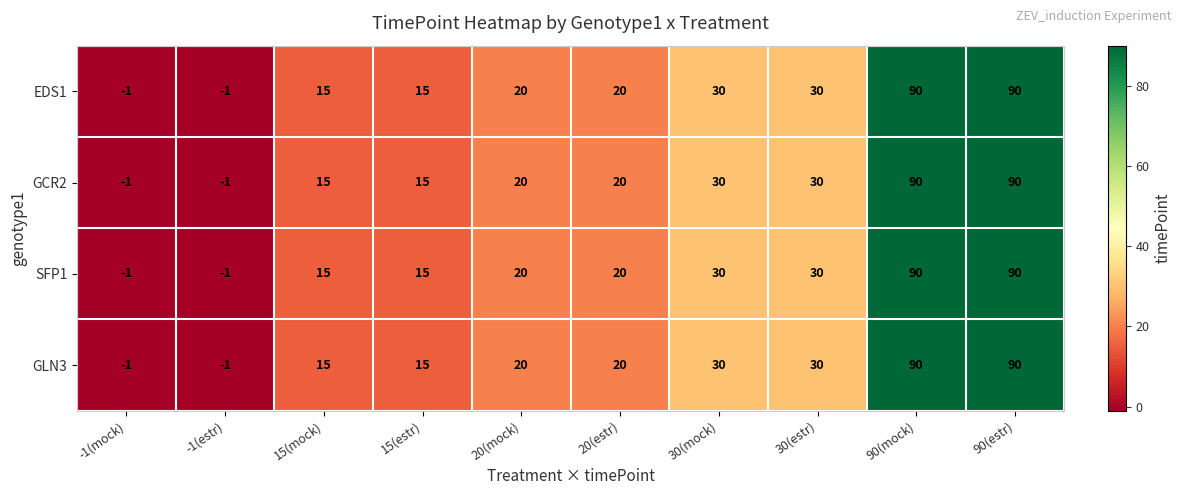

What is the greatest value displayed?

90